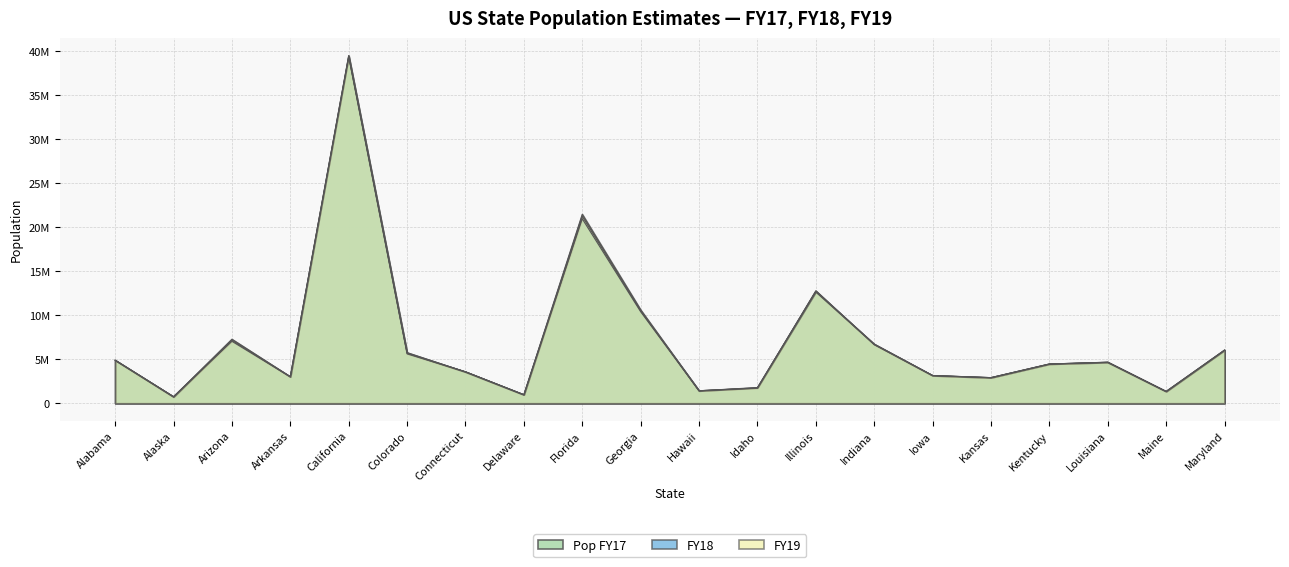

Between Alabama and Kentucky, which series saw the biggest shift?

FY19